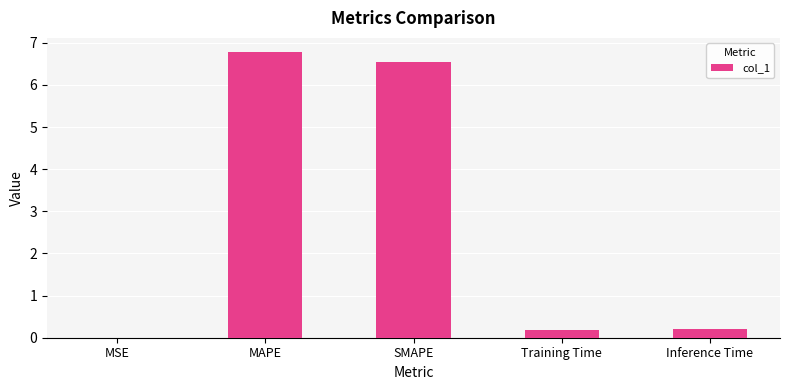

Which label corresponds to the largest value in the chart?

MAPE